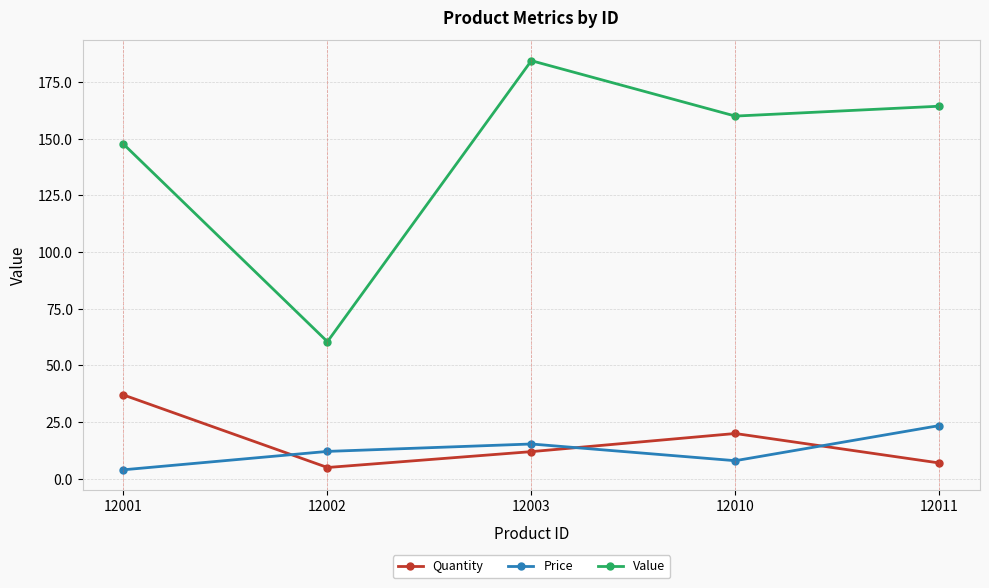

What is the total value across all series at 12003?

211.8